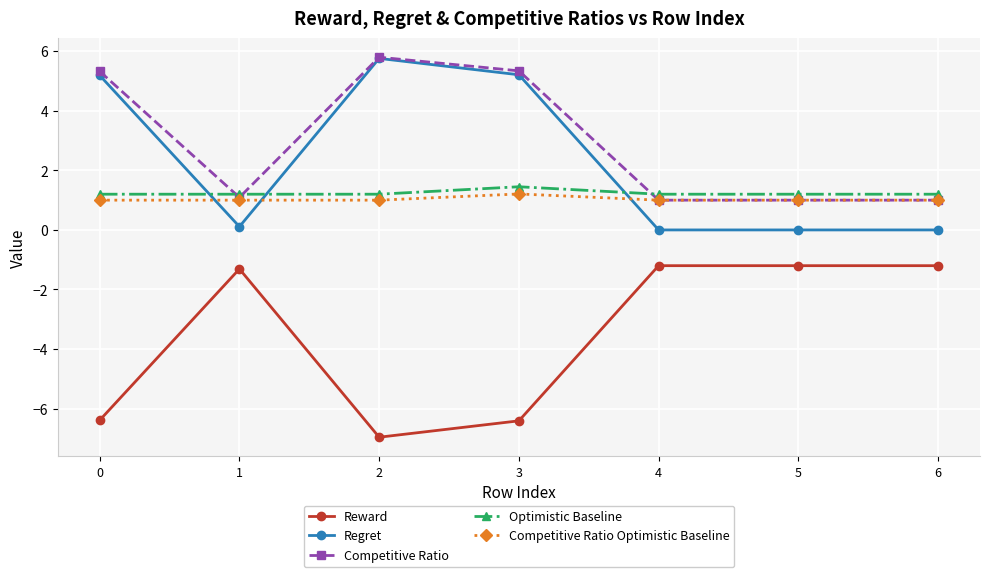

Does the chart have visible grid lines?

Yes